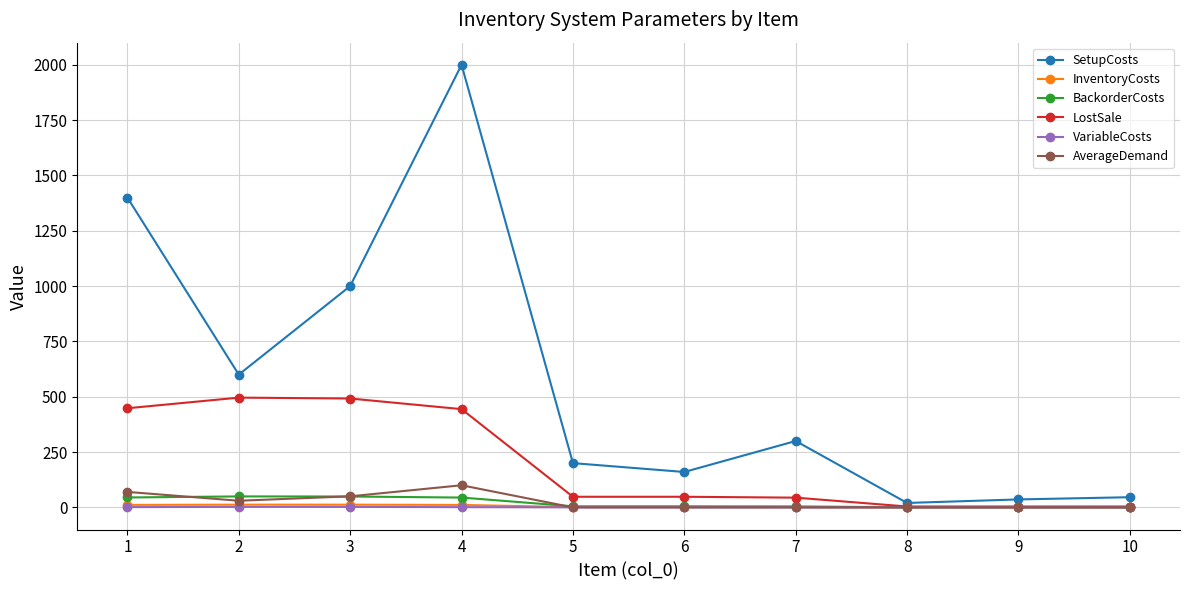

At which category is the sum across all series the highest?

4